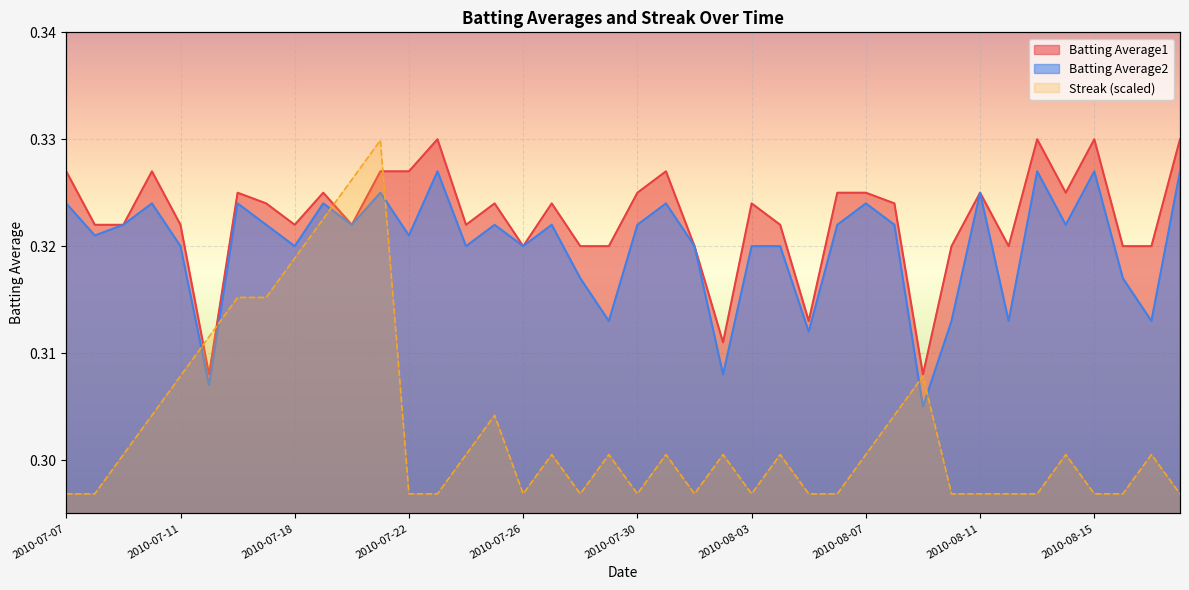

What position from the left is 2010-07-09?

3